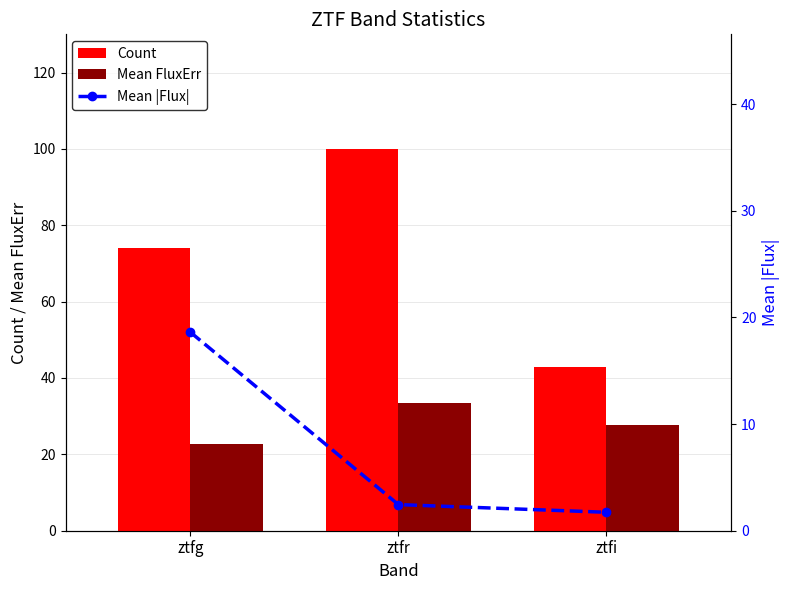

What is the average value of the Mean |Flux| series?

7.6